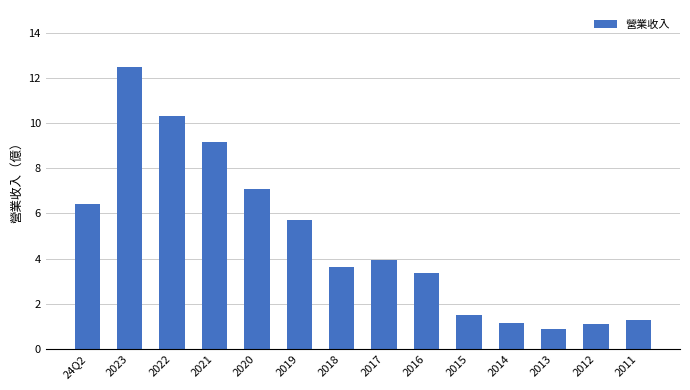

Reading left to right, list all the values displayed in this chart.

6.4	12.5	10.3	9.2	7.1	5.7	3.6	4.0	3.4	1.5	1.1	0.9	1.1	1.3